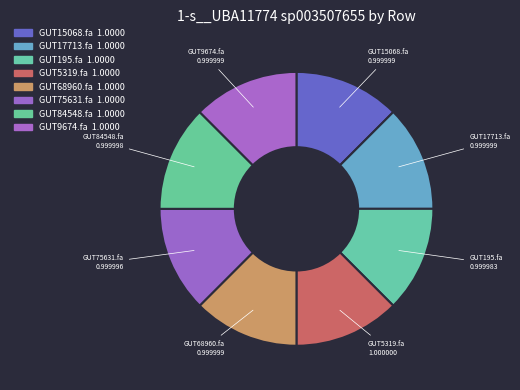

How many segments does this pie chart have?

8